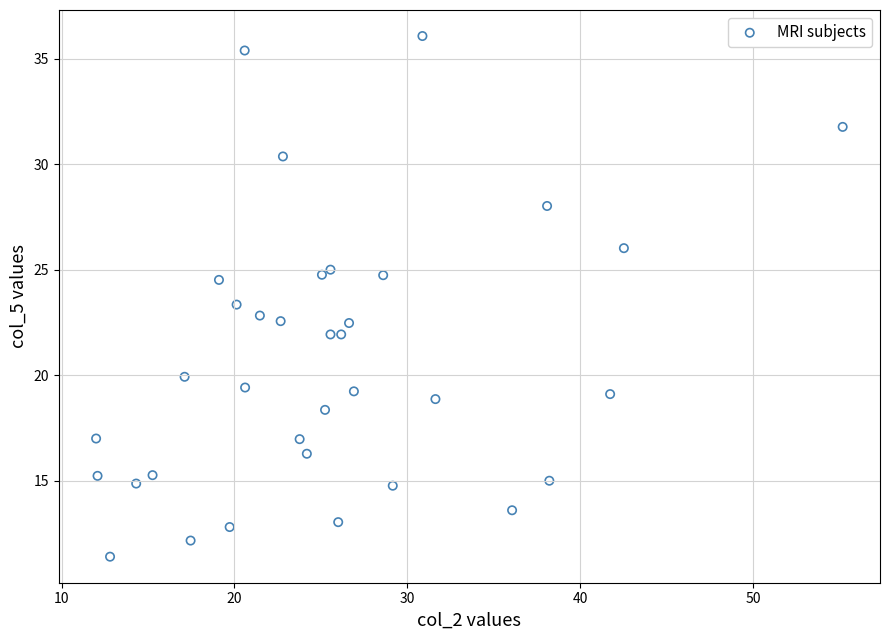

What is the range of X values (max minus min)?

43.2